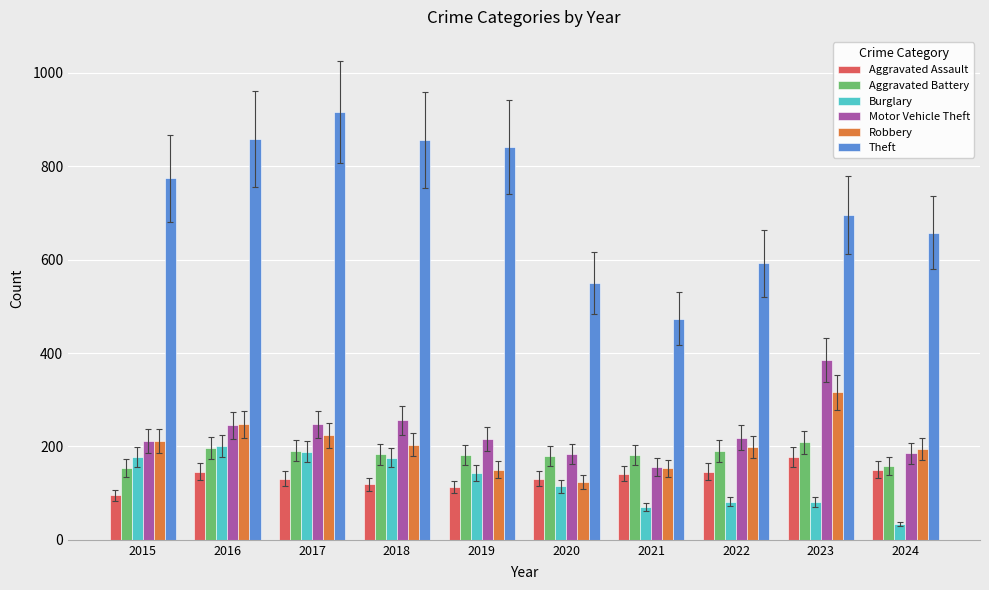

What is the value of the Aggravated Battery bar at the 2nd from the left?

196